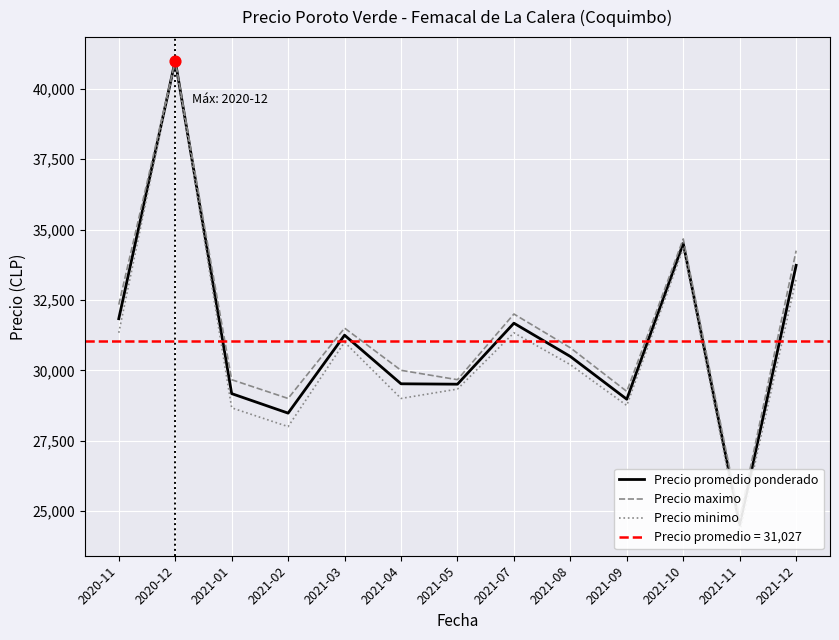

At which category is the sum across all series the highest?

2020-12